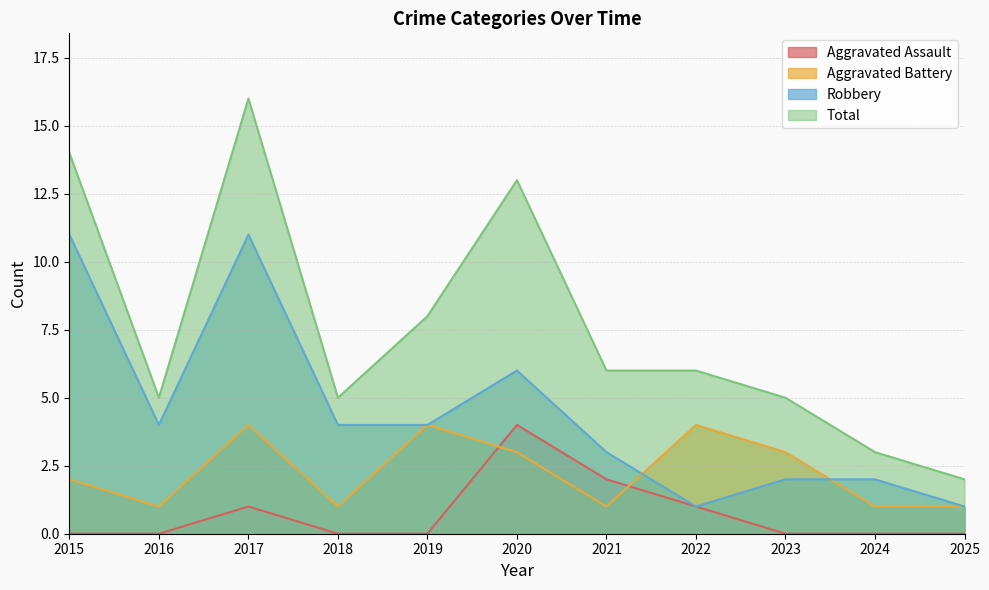

What value does the Aggravated Battery series have at 2025?

1